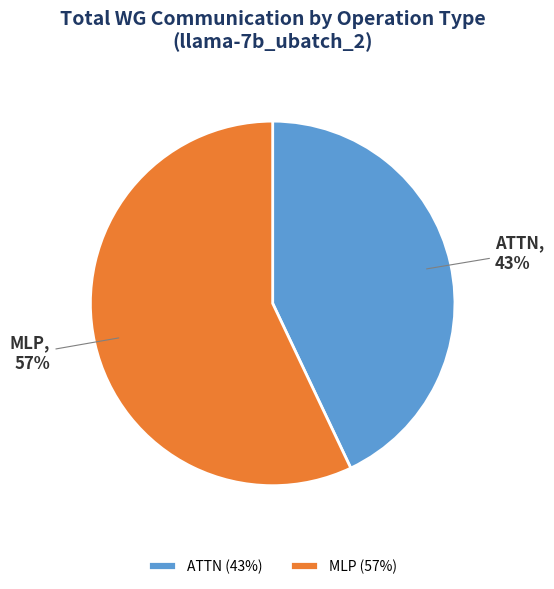

To the nearest percent, what is the average slice percentage?

50%